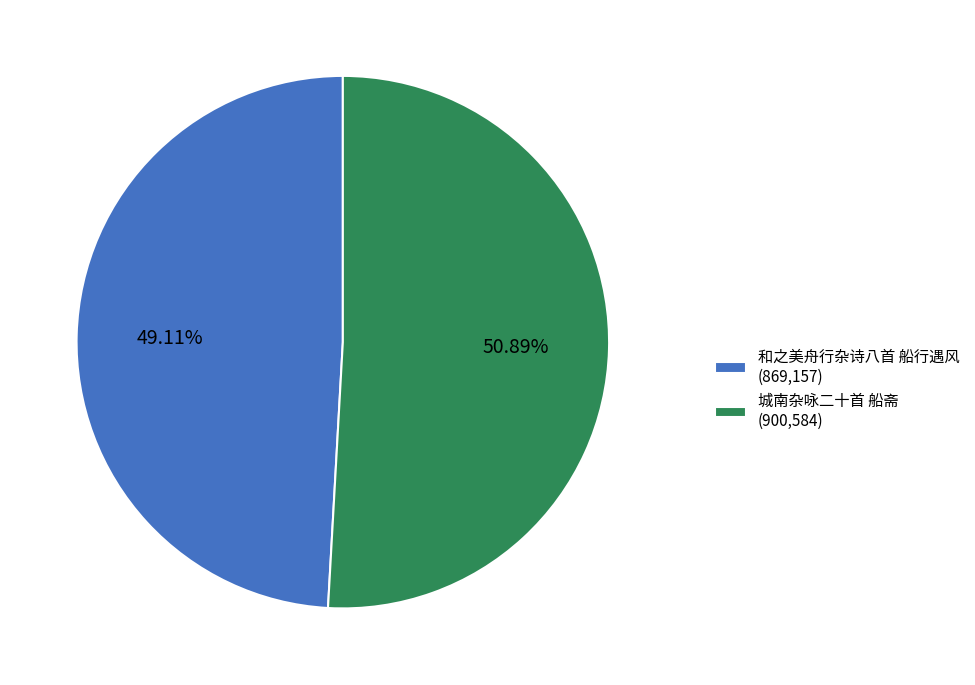

How many slices are in this pie chart?

2